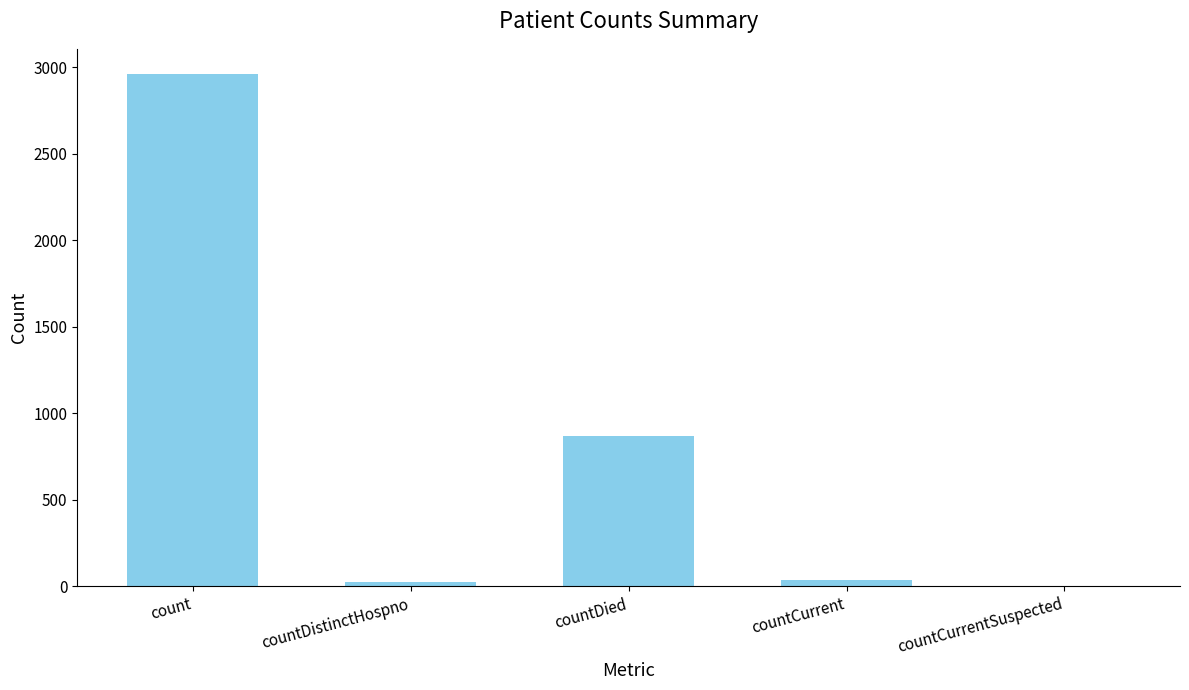

What is the ratio of the value at count to the value at countCurrent?

80.0